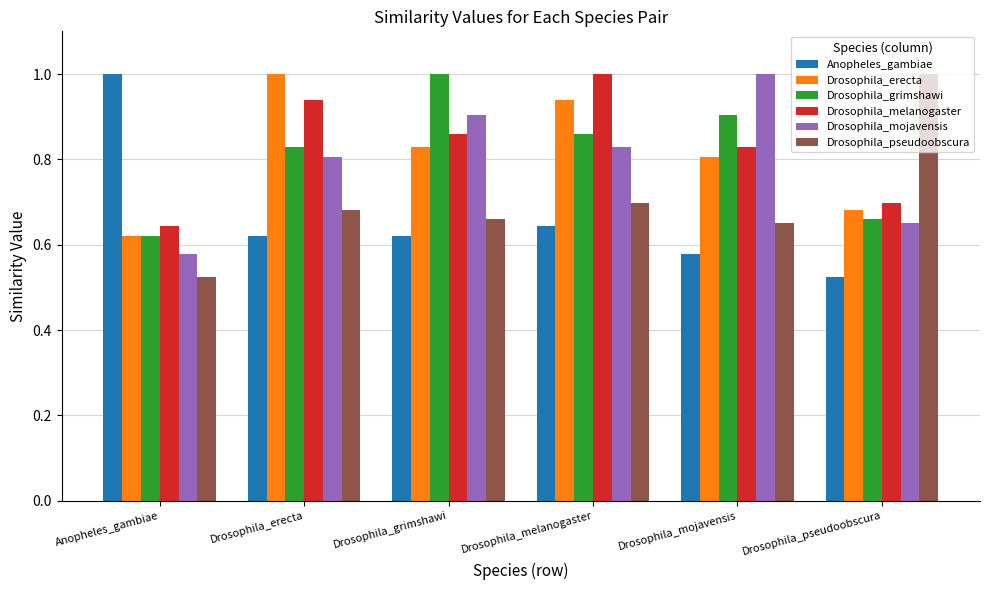

What is the spread (max minus min) of values at Drosophila_mojavensis?

0.4